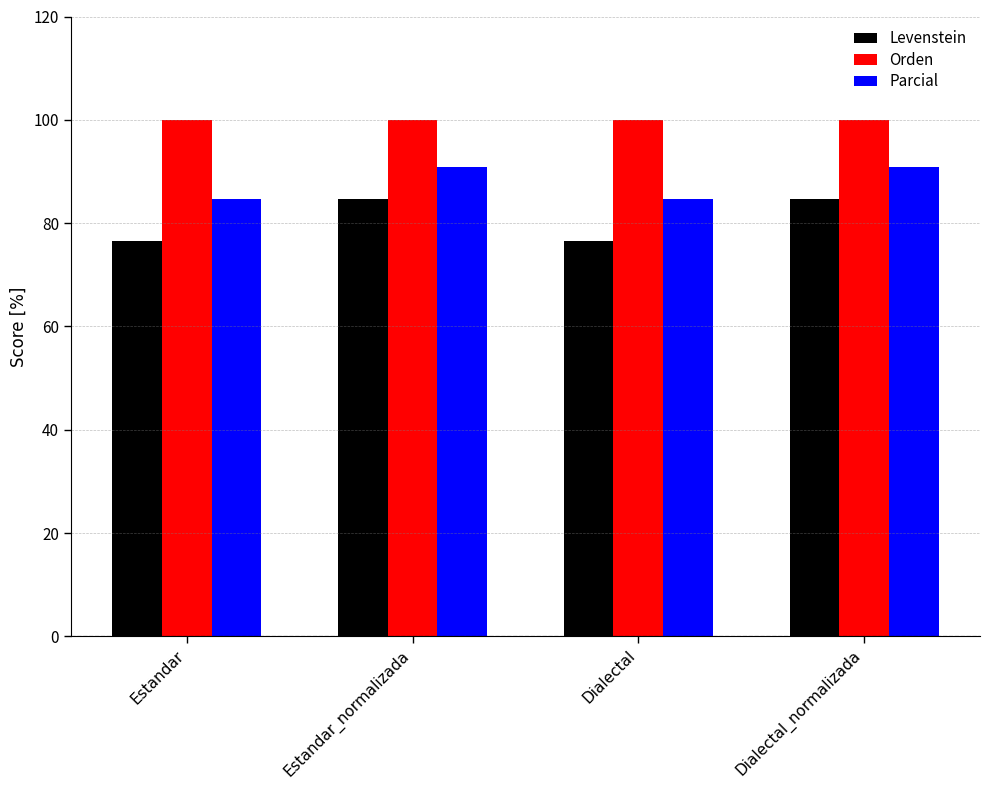

The Orden series shows 100.0 at Dialectal. True or false?

True